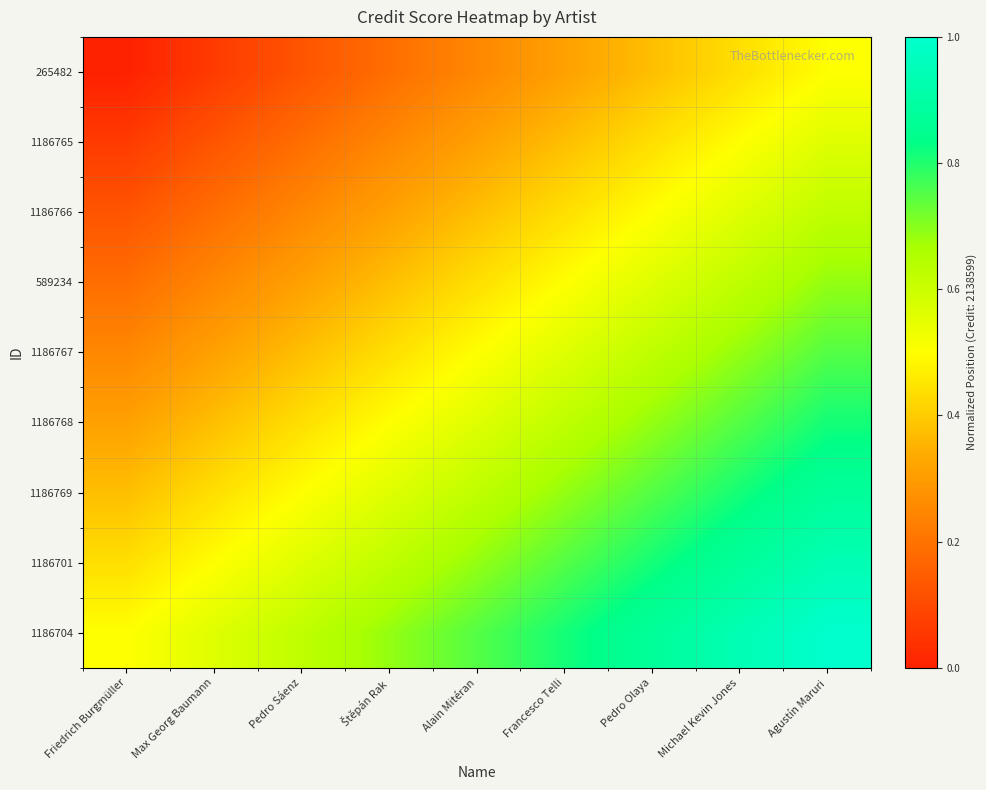

List the series in order of their peak value, lowest first.

265482, 1186765, 1186766, 589234, 1186767, 1186768, 1186769, 1186701, 1186704